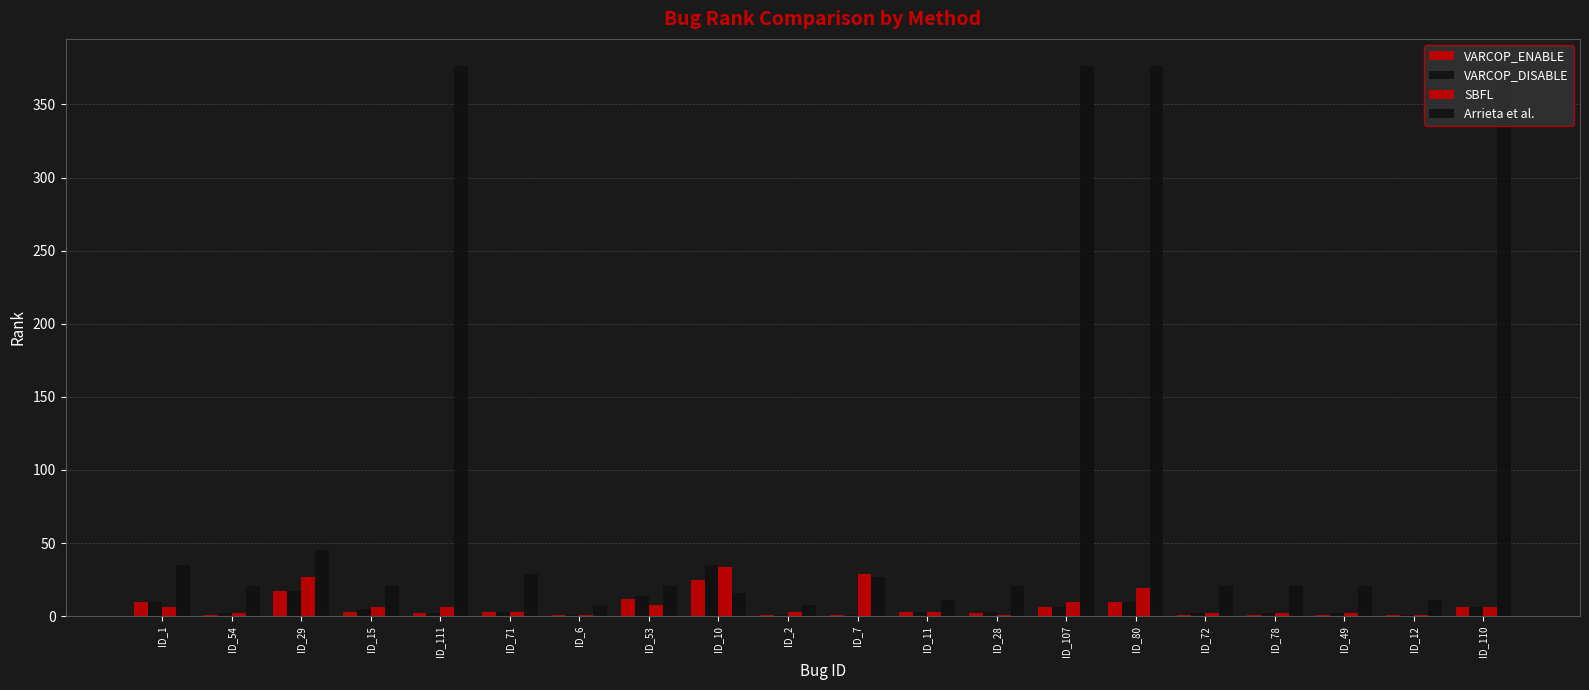

What is the value of the Arrieta et al. bar at the 20th from the left?

376